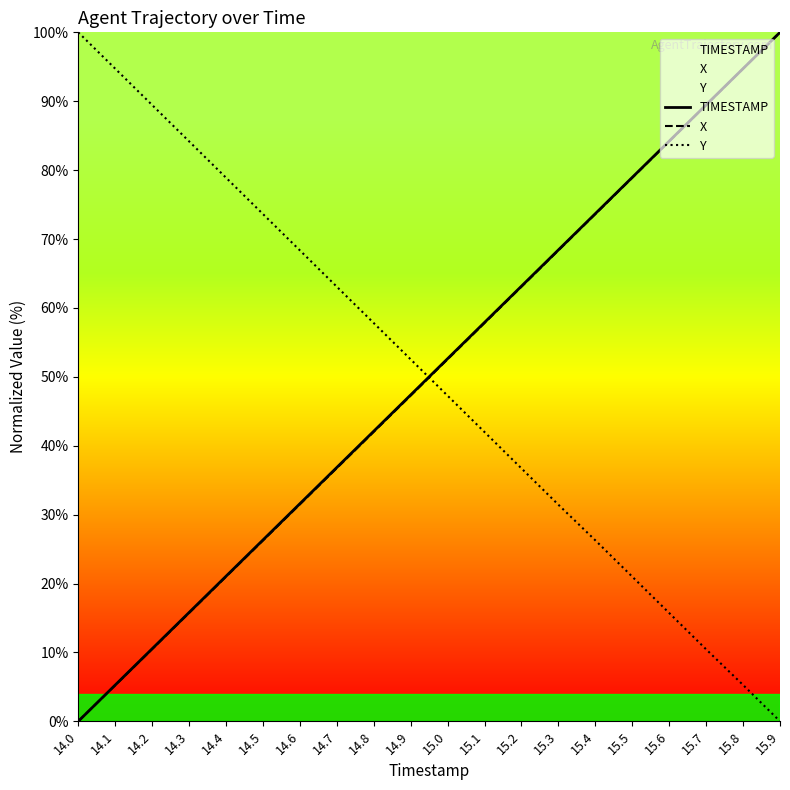

Reading left to right, transcribe all the data shown in this chart.

TIMESTAMP: 0.0	5.3	10.5	15.8	21.1	26.3	31.6	36.8	42.1	47.4	52.6	57.9	63.2	68.4	73.7	78.9	84.2	89.5	94.7	100.0
X: 0.0	5.2	10.5	15.7	21.0	26.2	31.5	36.7	42.0	47.3	52.5	57.8	63.1	68.3	73.6	78.9	84.2	89.4	94.7	100.0
Y: 100.0	94.7	89.5	84.2	78.9	73.6	68.4	63.1	57.8	52.5	47.3	42.0	36.7	31.4	26.3	21.0	15.7	10.4	5.3	0.0